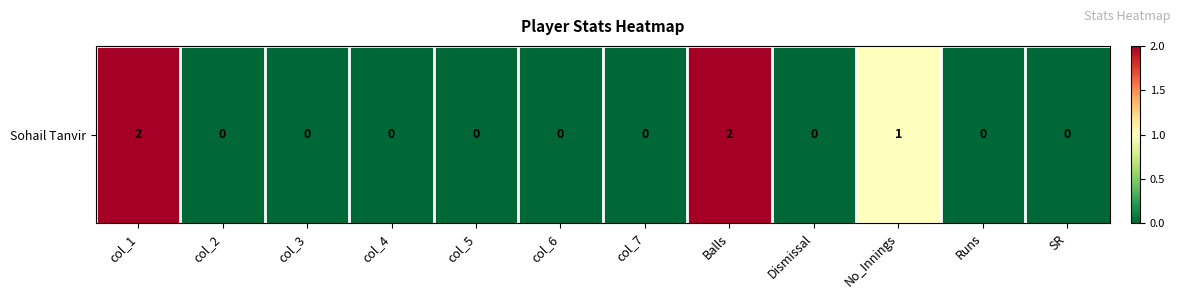

Count the values in the range 0 to 1.

10